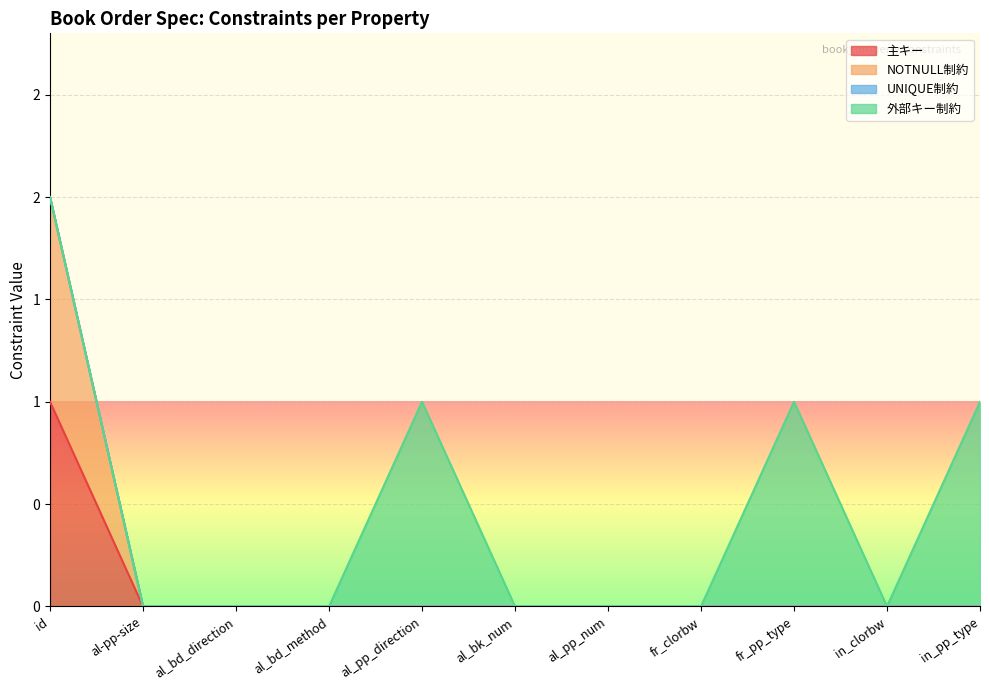

List the labels in order of 主キー value, smallest first.

al-pp-size, al_bd_direction, al_bd_method, al_pp_direction, al_bk_num, al_pp_num, fr_clorbw, fr_pp_type, in_clorbw, in_pp_type, id